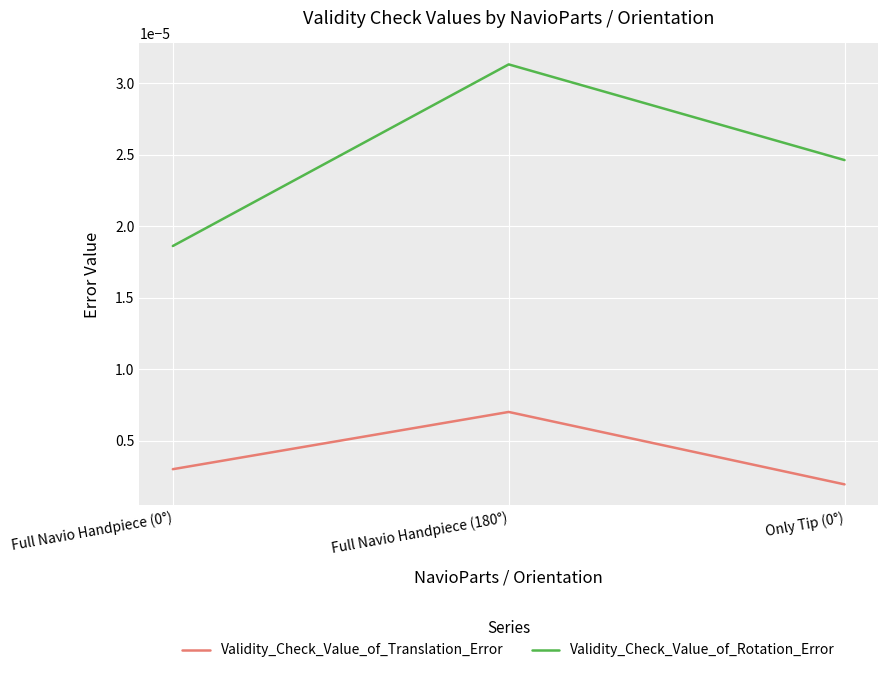

Count the Validity_Check_Value_of_Rotation_Error values in the range 0 to 1.

3